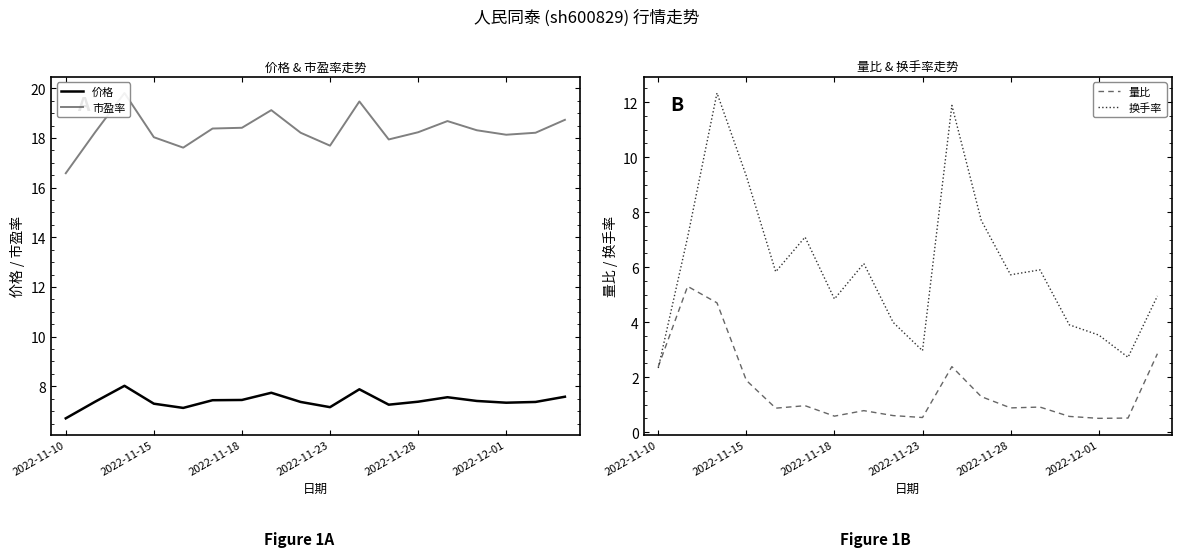

Reading right to left, extract all data points from this chart.

价格: 7.6	7.4	7.3	7.4	7.6	7.4	7.3	7.9	7.2	7.4	7.7	7.5	7.4	7.1	7.3	8.0	7.4	6.7
市盈率: 18.7	18.2	18.1	18.3	18.7	18.2	17.9	19.5	17.7	18.2	19.1	18.4	18.4	17.6	18.0	19.8	18.2	16.6
量比: 2.9	0.5	0.5	0.6	0.9	0.9	1.3	2.4	0.5	0.6	0.8	0.6	1.0	0.9	1.9	4.7	5.3	2.4
换手率: 5.0	2.7	3.5	3.9	5.9	5.7	7.7	11.9	3.0	4.0	6.1	4.8	7.1	5.8	9.3	12.3	7.1	2.3